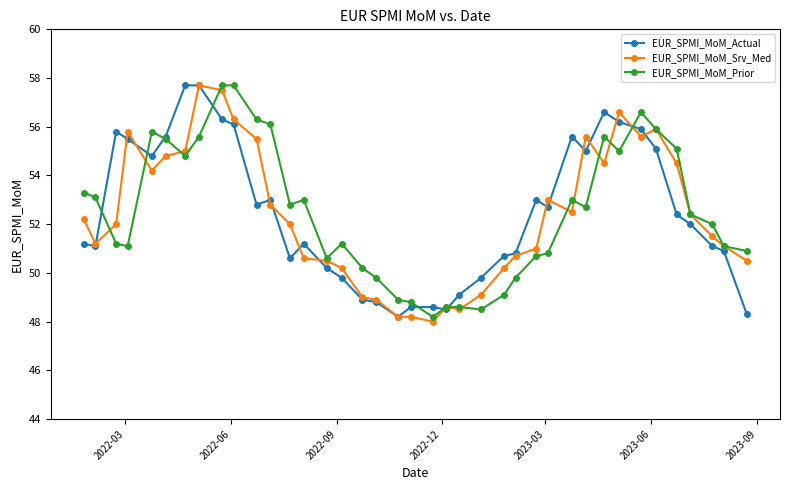

What is the minimum value shown in the chart?

48.0